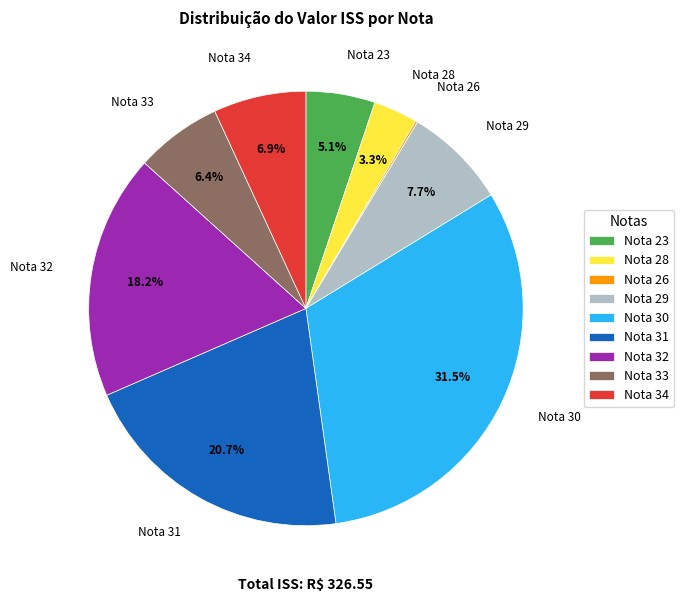

The Nota 32 slice represents 25% of the pie. True or false?

False